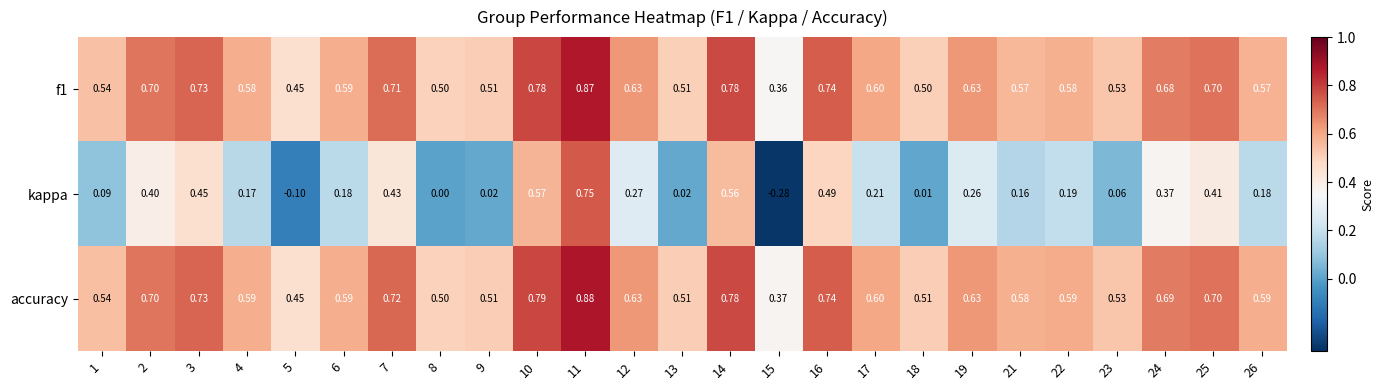

Which series has the largest total across all categories?

accuracy